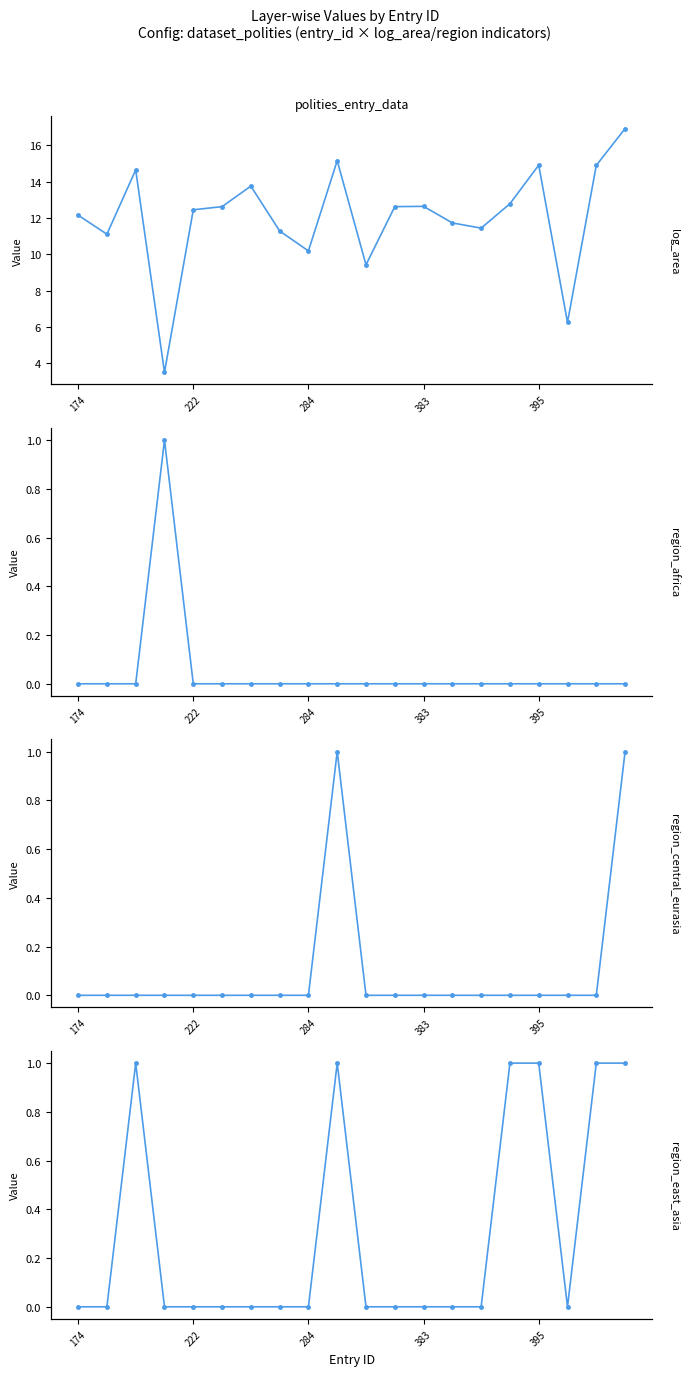

What is the sum of all region_central_eurasia values?

2.0